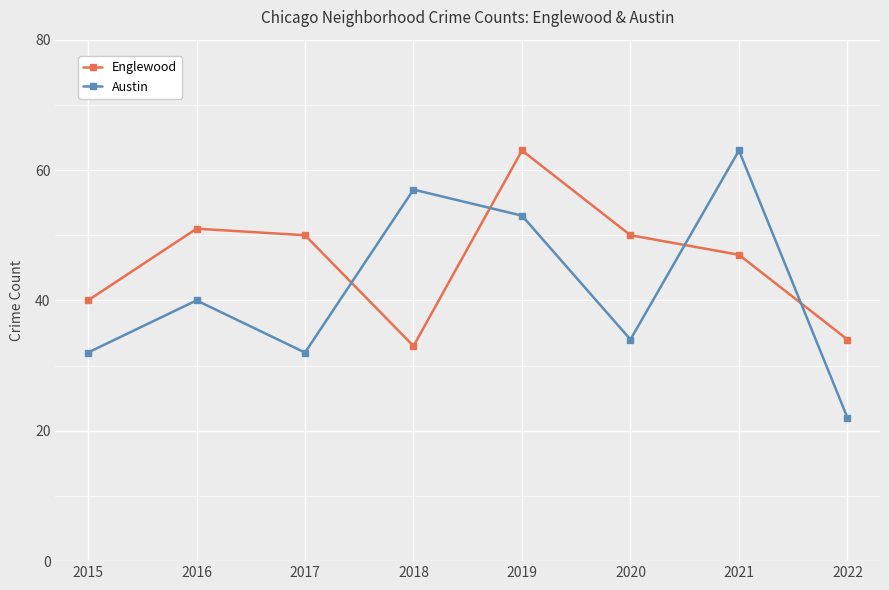

Does the chart have visible grid lines?

Yes